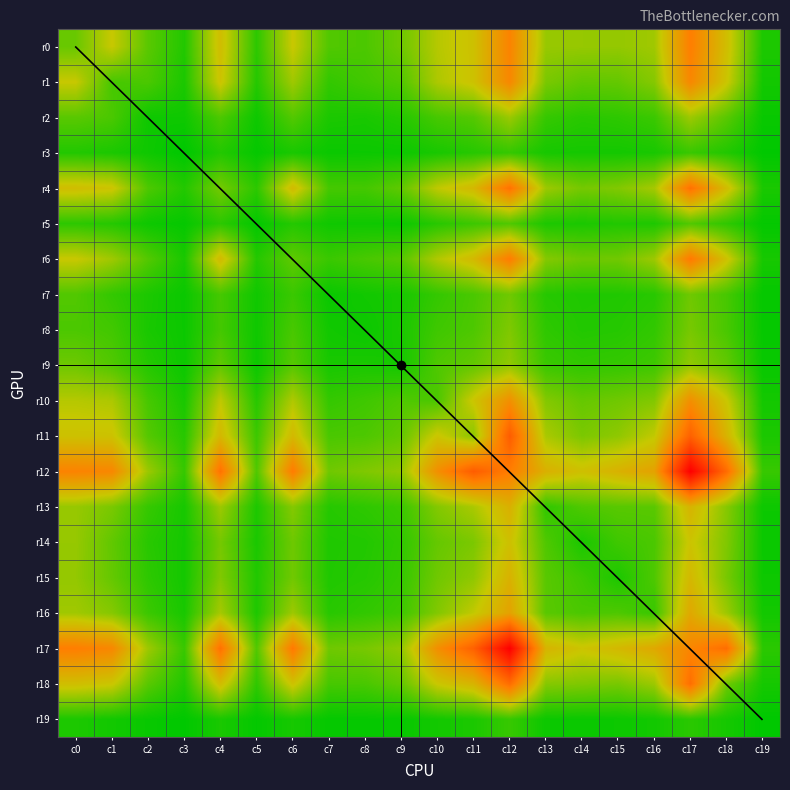

How many series are shown in this chart?

20